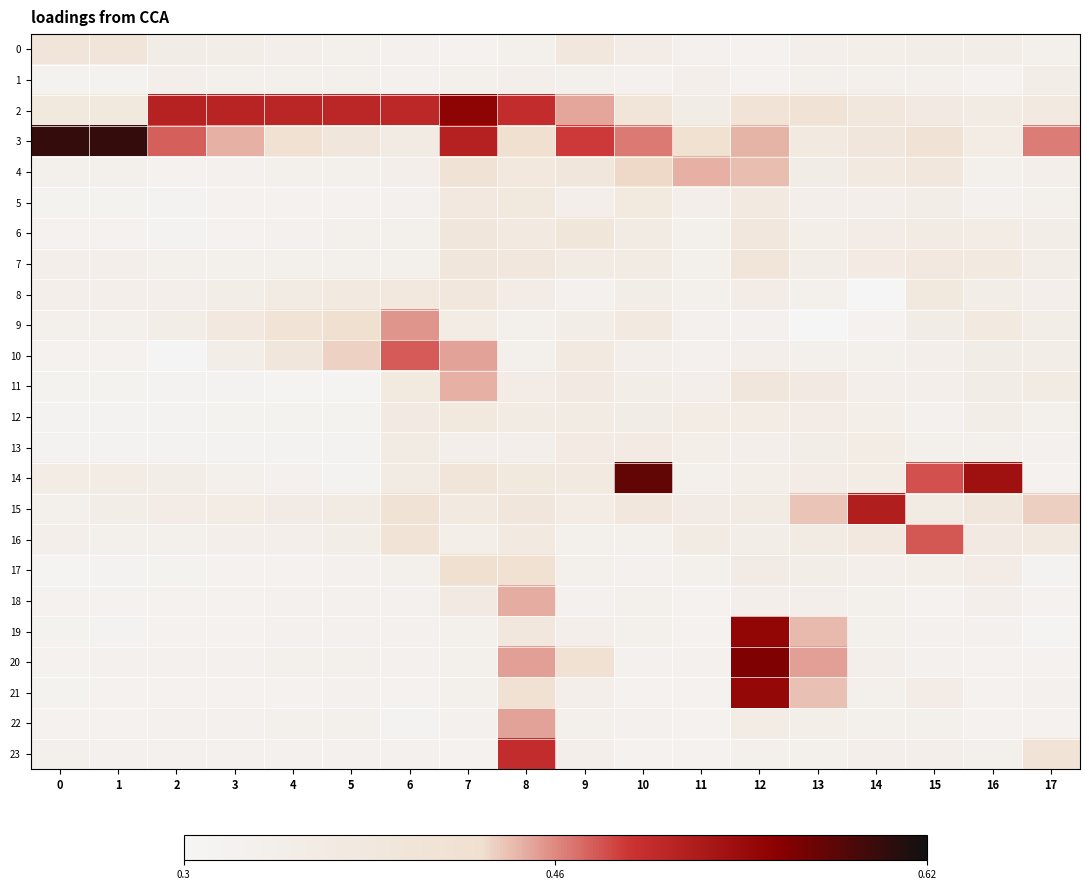

Reading left to right, extract all data points from this chart.

0: 0=0.4	1=0.4	2=0.4	3=0.3	4=0.3	5=0.3	6=0.3	7=0.3	8=0.3	9=0.4	10=0.3	11=0.3	12=0.3	13=0.3	14=0.3	15=0.3	16=0.3	17=0.3
1: 0=0.3	1=0.3	2=0.3	3=0.3	4=0.3	5=0.3	6=0.3	7=0.3	8=0.3	9=0.3	10=0.3	11=0.3	12=0.3	13=0.3	14=0.3	15=0.3	16=0.3	17=0.3
2: 0=0.4	1=0.4	2=0.5	3=0.5	4=0.5	5=0.5	6=0.5	7=0.6	8=0.5	9=0.4	10=0.4	11=0.4	12=0.4	13=0.4	14=0.4	15=0.4	16=0.4	17=0.4
3: 0=0.6	1=0.6	2=0.5	3=0.4	4=0.4	5=0.4	6=0.4	7=0.5	8=0.4	9=0.5	10=0.5	11=0.4	12=0.4	13=0.4	14=0.4	15=0.4	16=0.4	17=0.5
4: 0=0.3	1=0.3	2=0.3	3=0.3	4=0.3	5=0.3	6=0.3	7=0.4	8=0.4	9=0.4	10=0.4	11=0.4	12=0.4	13=0.4	14=0.4	15=0.4	16=0.3	17=0.3
5: 0=0.3	1=0.3	2=0.3	3=0.3	4=0.3	5=0.3	6=0.3	7=0.4	8=0.4	9=0.3	10=0.4	11=0.3	12=0.4	13=0.3	14=0.3	15=0.3	16=0.3	17=0.3
6: 0=0.3	1=0.3	2=0.3	3=0.3	4=0.3	5=0.3	6=0.3	7=0.4	8=0.4	9=0.4	10=0.4	11=0.3	12=0.4	13=0.3	14=0.4	15=0.4	16=0.4	17=0.3
7: 0=0.3	1=0.3	2=0.3	3=0.3	4=0.3	5=0.3	6=0.3	7=0.4	8=0.4	9=0.4	10=0.4	11=0.3	12=0.4	13=0.3	14=0.4	15=0.4	16=0.4	17=0.3
8: 0=0.3	1=0.3	2=0.3	3=0.3	4=0.4	5=0.4	6=0.4	7=0.4	8=0.4	9=0.3	10=0.3	11=0.3	12=0.3	13=0.3	14=0.3	15=0.4	16=0.3	17=0.3
9: 0=0.3	1=0.3	2=0.3	3=0.4	4=0.4	5=0.4	6=0.5	7=0.4	8=0.3	9=0.3	10=0.4	11=0.3	12=0.3	13=0.3	14=0.3	15=0.4	16=0.4	17=0.3
10: 0=0.3	1=0.3	2=0.3	3=0.3	4=0.4	5=0.4	6=0.5	7=0.5	8=0.3	9=0.4	10=0.3	11=0.3	12=0.3	13=0.3	14=0.3	15=0.3	16=0.4	17=0.3
11: 0=0.3	1=0.3	2=0.3	3=0.3	4=0.3	5=0.3	6=0.4	7=0.4	8=0.4	9=0.4	10=0.3	11=0.3	12=0.4	13=0.4	14=0.3	15=0.3	16=0.4	17=0.4
12: 0=0.3	1=0.3	2=0.3	3=0.3	4=0.3	5=0.3	6=0.4	7=0.4	8=0.4	9=0.4	10=0.4	11=0.4	12=0.4	13=0.3	14=0.3	15=0.3	16=0.3	17=0.3
13: 0=0.3	1=0.3	2=0.3	3=0.3	4=0.3	5=0.3	6=0.4	7=0.3	8=0.3	9=0.4	10=0.4	11=0.3	12=0.3	13=0.3	14=0.4	15=0.3	16=0.3	17=0.3
14: 0=0.4	1=0.4	2=0.3	3=0.3	4=0.3	5=0.3	6=0.4	7=0.4	8=0.4	9=0.4	10=0.6	11=0.3	12=0.3	13=0.3	14=0.4	15=0.5	16=0.5	17=0.3
15: 0=0.3	1=0.3	2=0.4	3=0.4	4=0.4	5=0.4	6=0.4	7=0.4	8=0.4	9=0.4	10=0.4	11=0.4	12=0.4	13=0.4	14=0.5	15=0.4	16=0.4	17=0.4
16: 0=0.3	1=0.3	2=0.3	3=0.3	4=0.3	5=0.3	6=0.4	7=0.3	8=0.4	9=0.3	10=0.3	11=0.4	12=0.3	13=0.4	14=0.4	15=0.5	16=0.4	17=0.4
17: 0=0.3	1=0.3	2=0.3	3=0.3	4=0.3	5=0.3	6=0.3	7=0.4	8=0.4	9=0.3	10=0.3	11=0.3	12=0.4	13=0.3	14=0.3	15=0.3	16=0.4	17=0.3
18: 0=0.3	1=0.3	2=0.3	3=0.3	4=0.3	5=0.3	6=0.3	7=0.4	8=0.4	9=0.3	10=0.3	11=0.3	12=0.3	13=0.3	14=0.3	15=0.3	16=0.3	17=0.3
19: 0=0.3	1=0.3	2=0.3	3=0.3	4=0.3	5=0.3	6=0.3	7=0.3	8=0.4	9=0.3	10=0.3	11=0.3	12=0.5	13=0.4	14=0.3	15=0.3	16=0.3	17=0.3
20: 0=0.3	1=0.3	2=0.3	3=0.3	4=0.3	5=0.3	6=0.3	7=0.3	8=0.5	9=0.4	10=0.3	11=0.3	12=0.6	13=0.5	14=0.3	15=0.3	16=0.3	17=0.3
21: 0=0.3	1=0.3	2=0.3	3=0.3	4=0.3	5=0.3	6=0.3	7=0.3	8=0.4	9=0.3	10=0.3	11=0.3	12=0.5	13=0.4	14=0.3	15=0.4	16=0.3	17=0.3
22: 0=0.3	1=0.3	2=0.3	3=0.3	4=0.3	5=0.3	6=0.3	7=0.3	8=0.5	9=0.3	10=0.3	11=0.3	12=0.4	13=0.3	14=0.3	15=0.3	16=0.3	17=0.3
23: 0=0.3	1=0.3	2=0.3	3=0.3	4=0.3	5=0.3	6=0.3	7=0.3	8=0.5	9=0.3	10=0.3	11=0.3	12=0.3	13=0.3	14=0.3	15=0.3	16=0.3	17=0.4